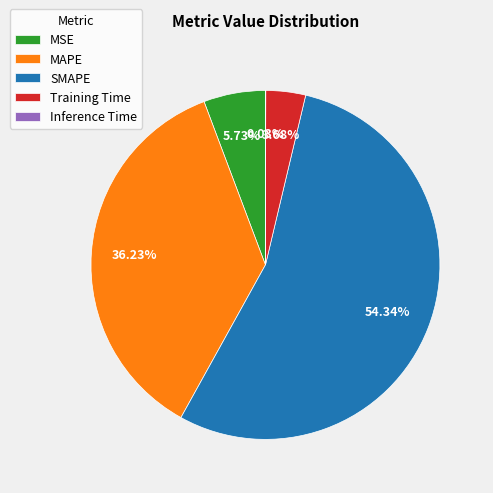

What portion of the pie excludes MSE?

94.3%